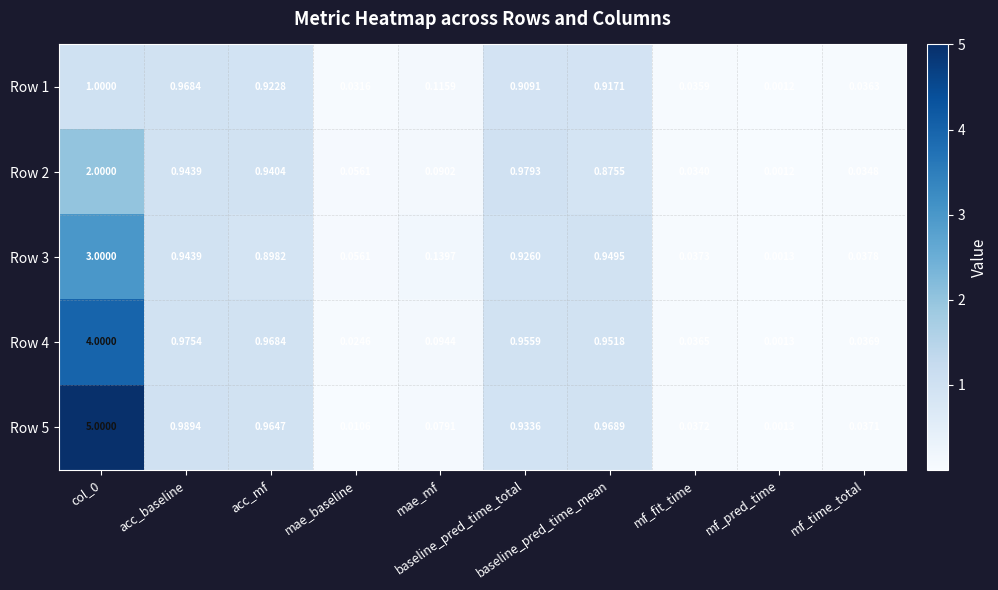

What is the difference between the highest and lowest values at baseline_pred_time_total?

0.1